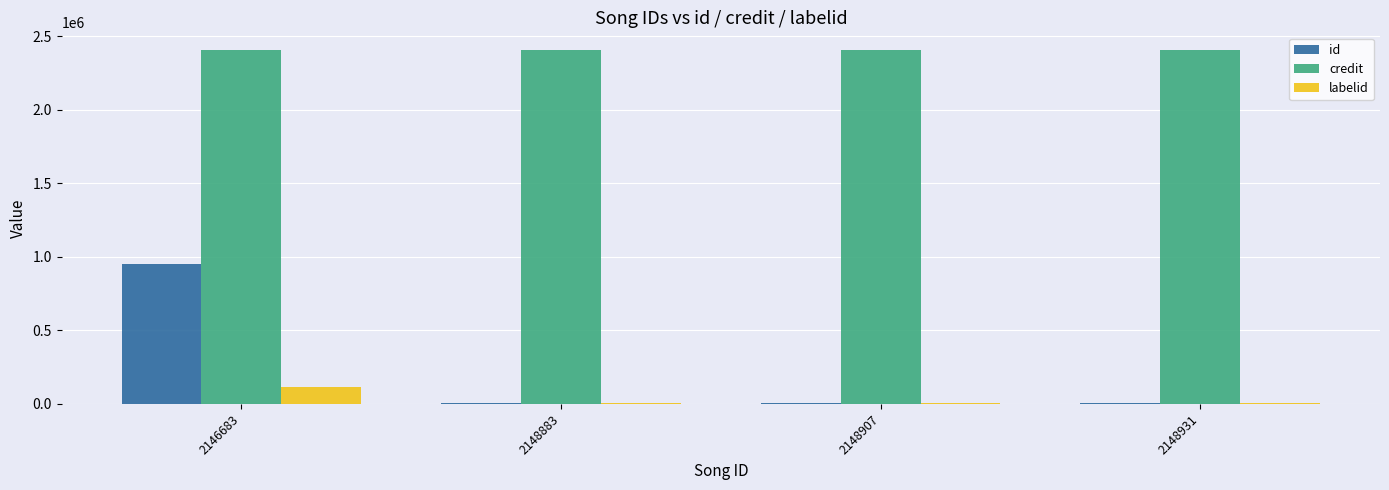

Does the chart contain stacked bars?

No